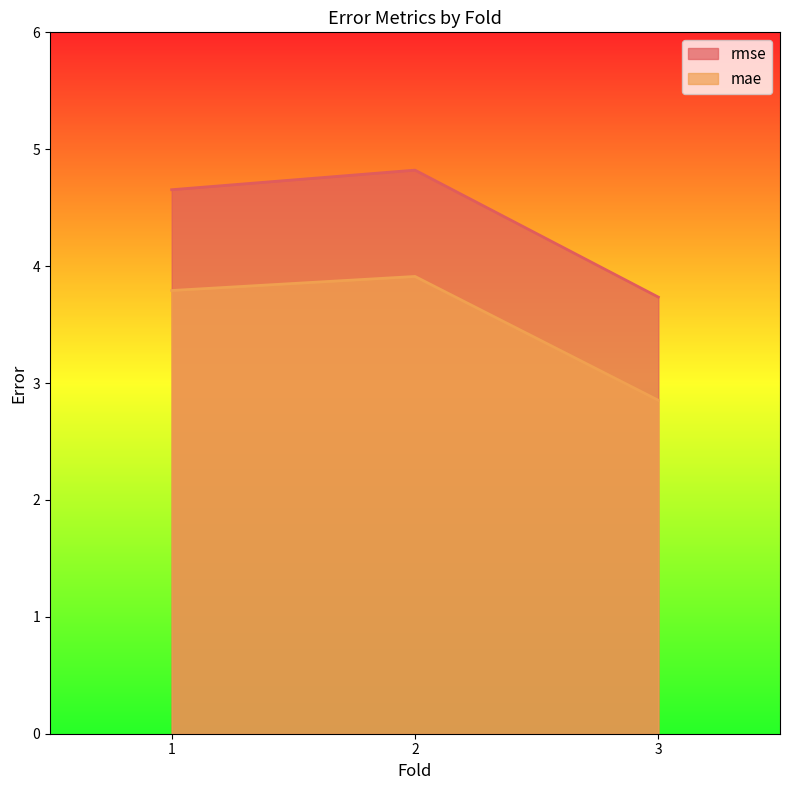

List the labels in order of mae value, smallest first.

3, 1, 2